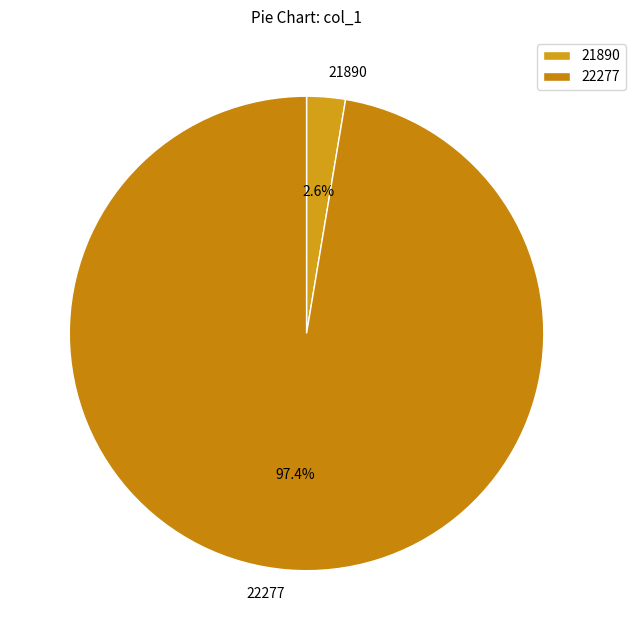

Which category has the biggest portion of the pie?

22277